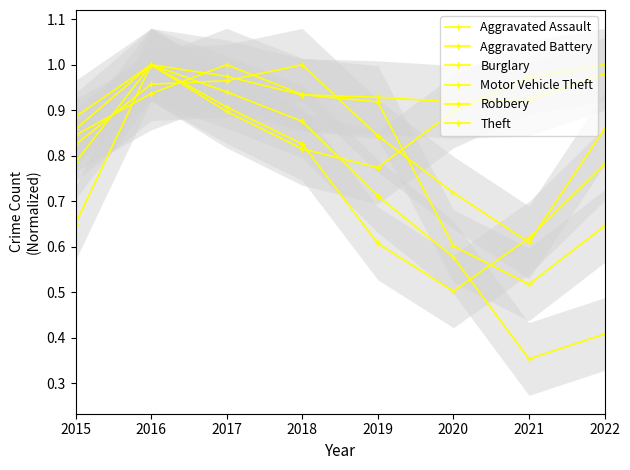

Rank the series by their maximum value, from highest to lowest.

Aggravated Assault, Aggravated Battery, Burglary, Motor Vehicle Theft, Robbery, Theft